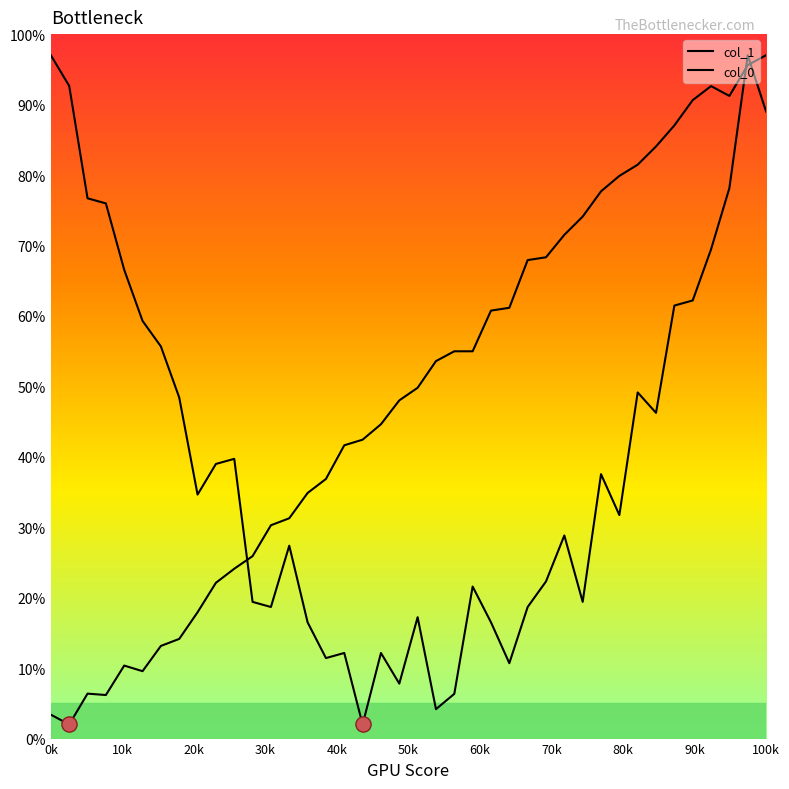

How many lines are shown in the chart?

2